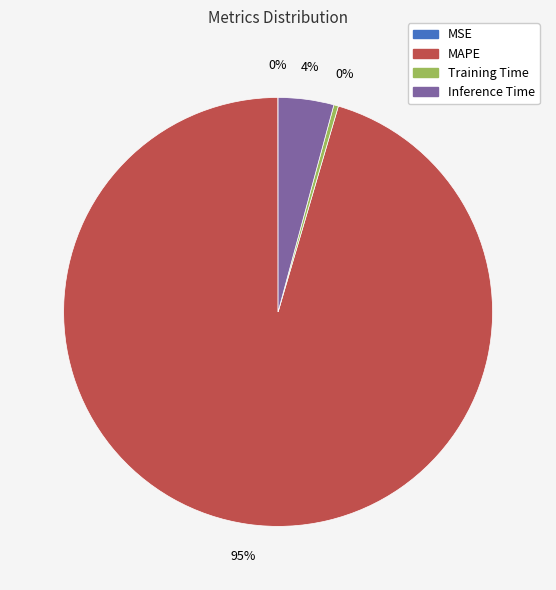

Is there any slice that represents more than half of the pie?

Yes